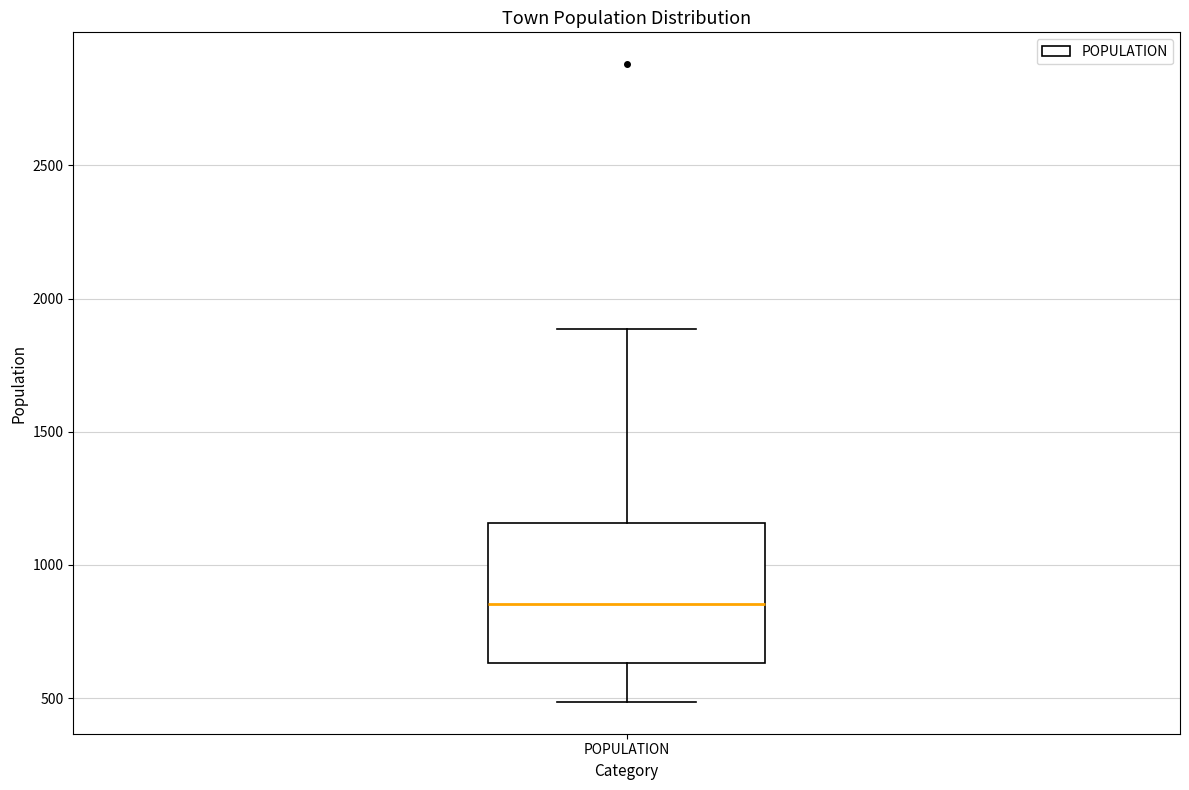

Transcribe this box plot: give where the median line is, the range the box spans, and where the two whiskers end, as read against the y-axis. The values are not printed on the chart, so give them approximately, as read against the axis.

median 850, box 650 to 1150, whiskers 500 to 1900